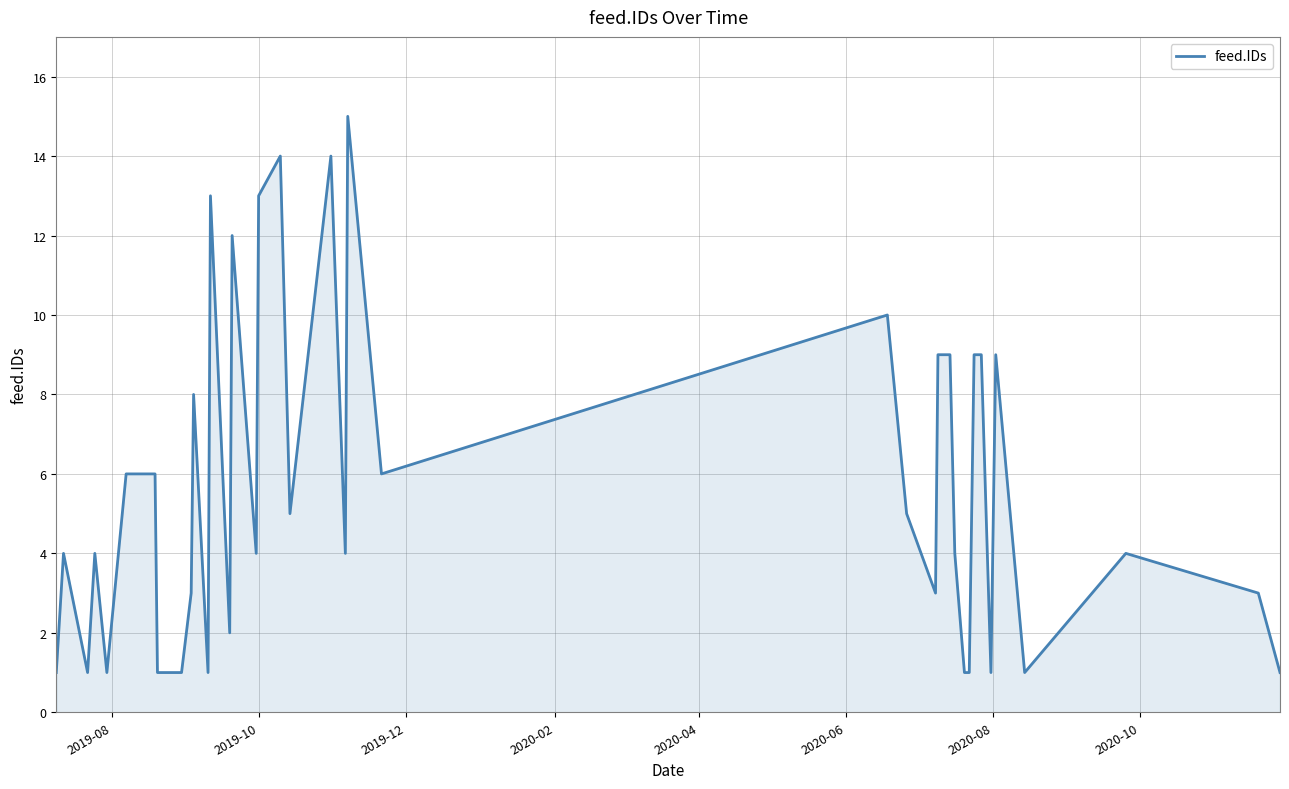

Count the number of data series in this chart.

1